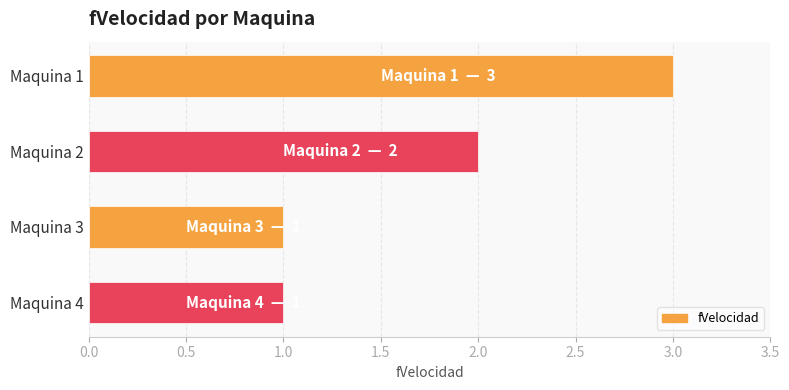

The chart shows a value of 2 at Maquina 4. True or false?

False